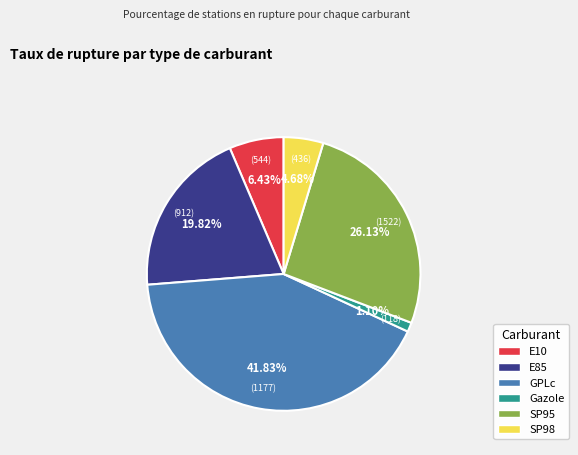

Count the number of slices in the pie.

6